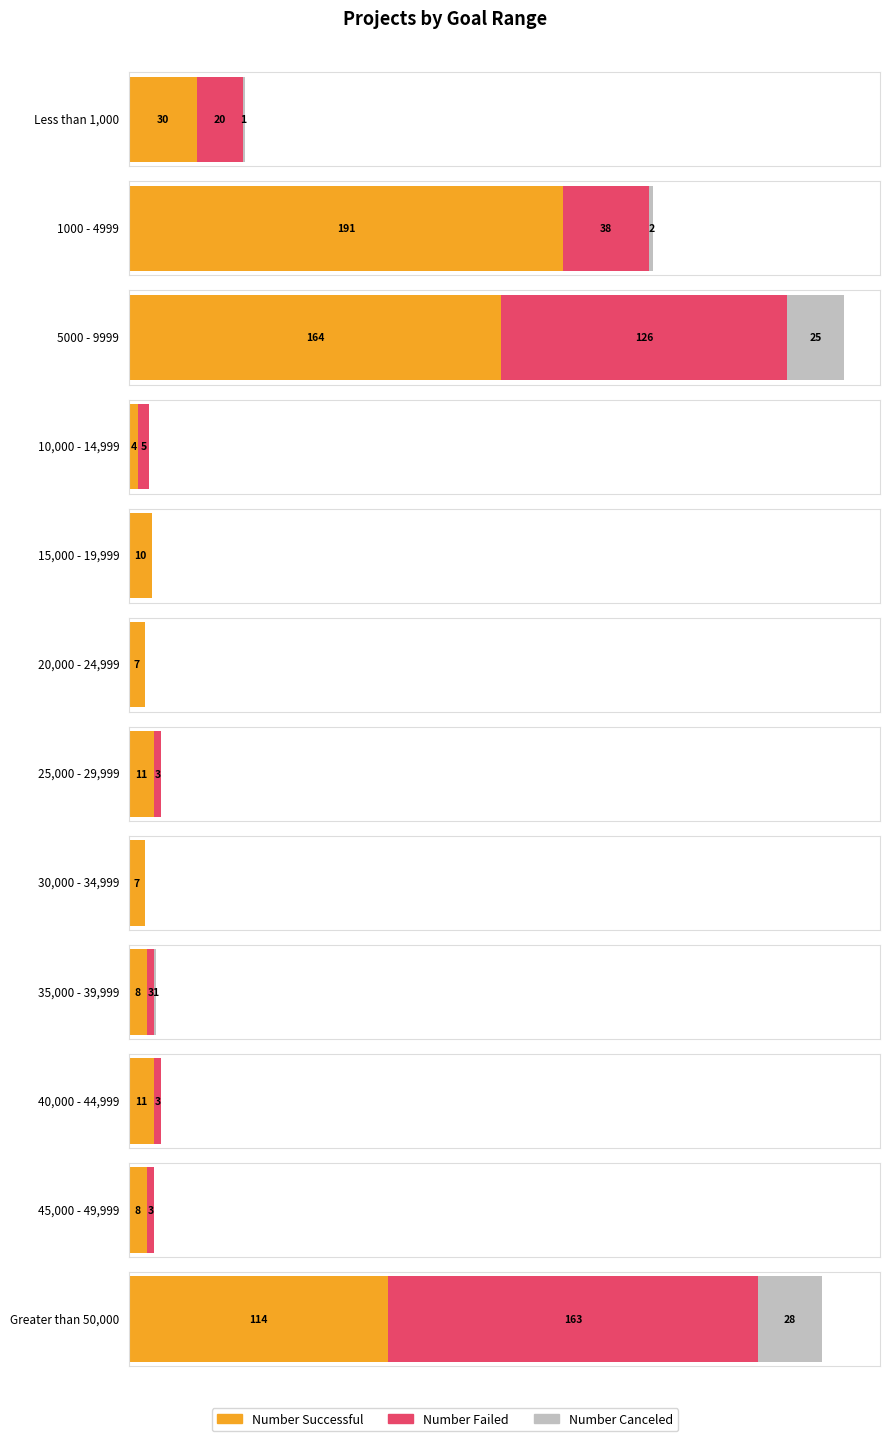

How many groups of bars are there?

12